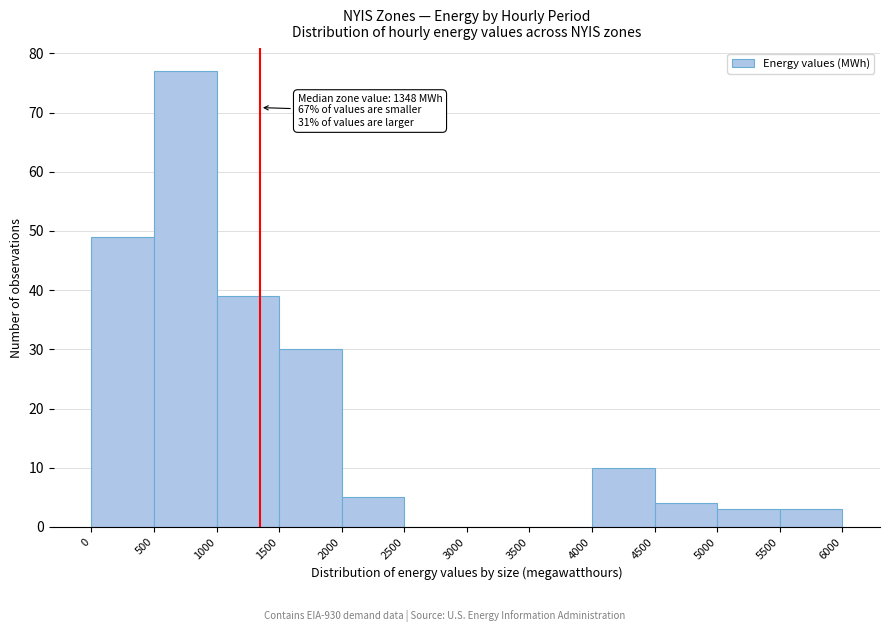

Over which range of the x-axis is the bar tallest?

500 to 1000